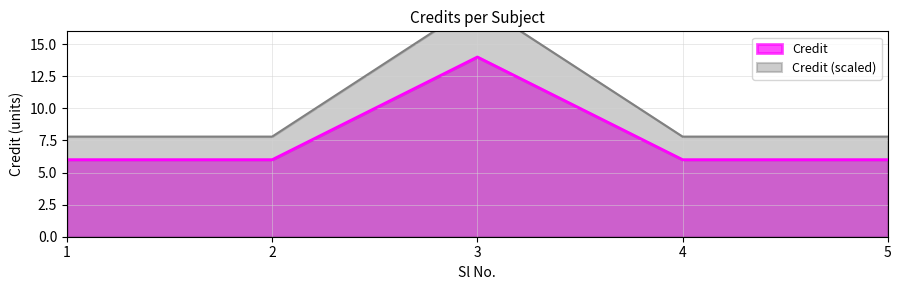

Reading right to left, what are all the values shown in this chart?

5=6	4=6	3=14	2=6	1=6